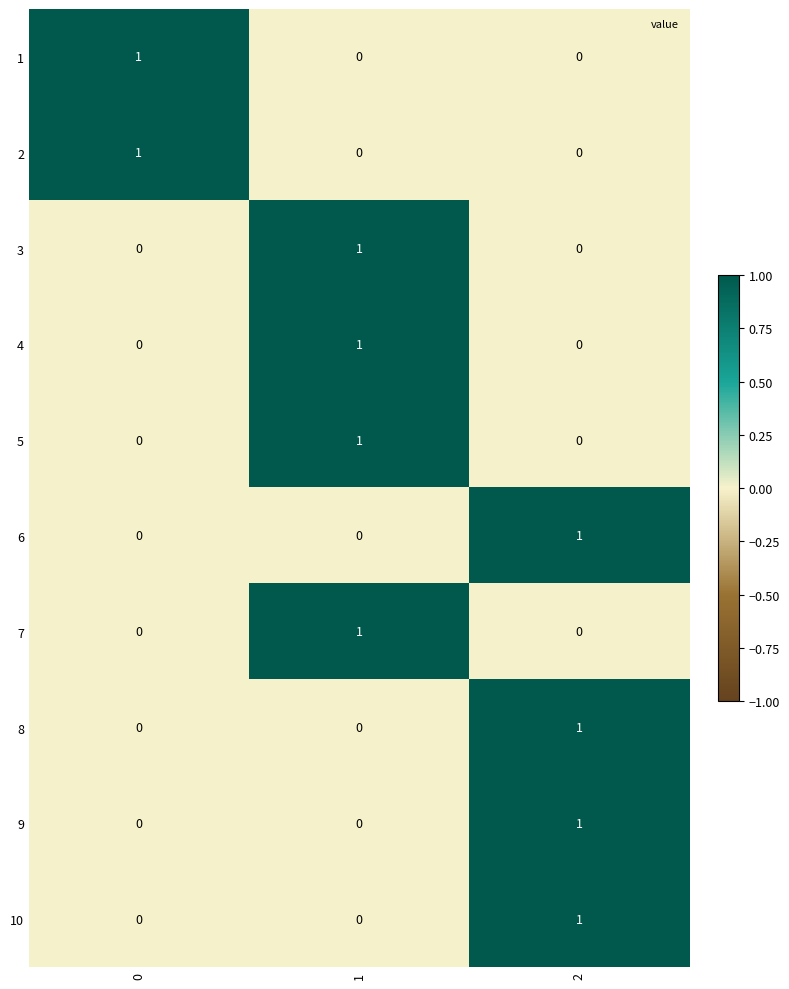

Reading left to right, extract all data points from this chart.

1: 0=1	1=0	2=0
2: 0=1	1=0	2=0
3: 0=0	1=1	2=0
4: 0=0	1=1	2=0
5: 0=0	1=1	2=0
6: 0=0	1=0	2=1
7: 0=0	1=1	2=0
8: 0=0	1=0	2=1
9: 0=0	1=0	2=1
10: 0=0	1=0	2=1